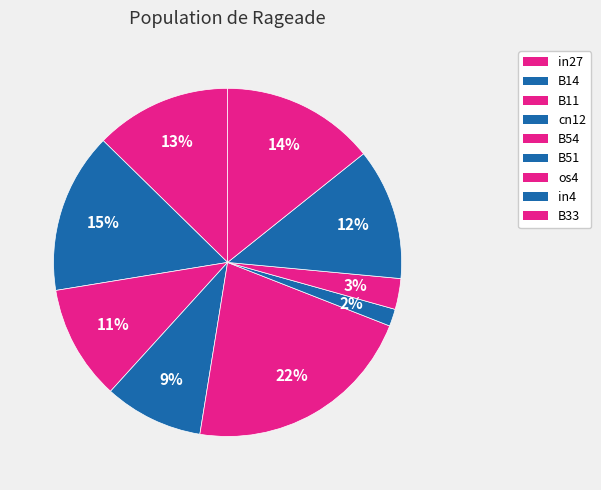

Which category has the biggest portion of the pie?

B54